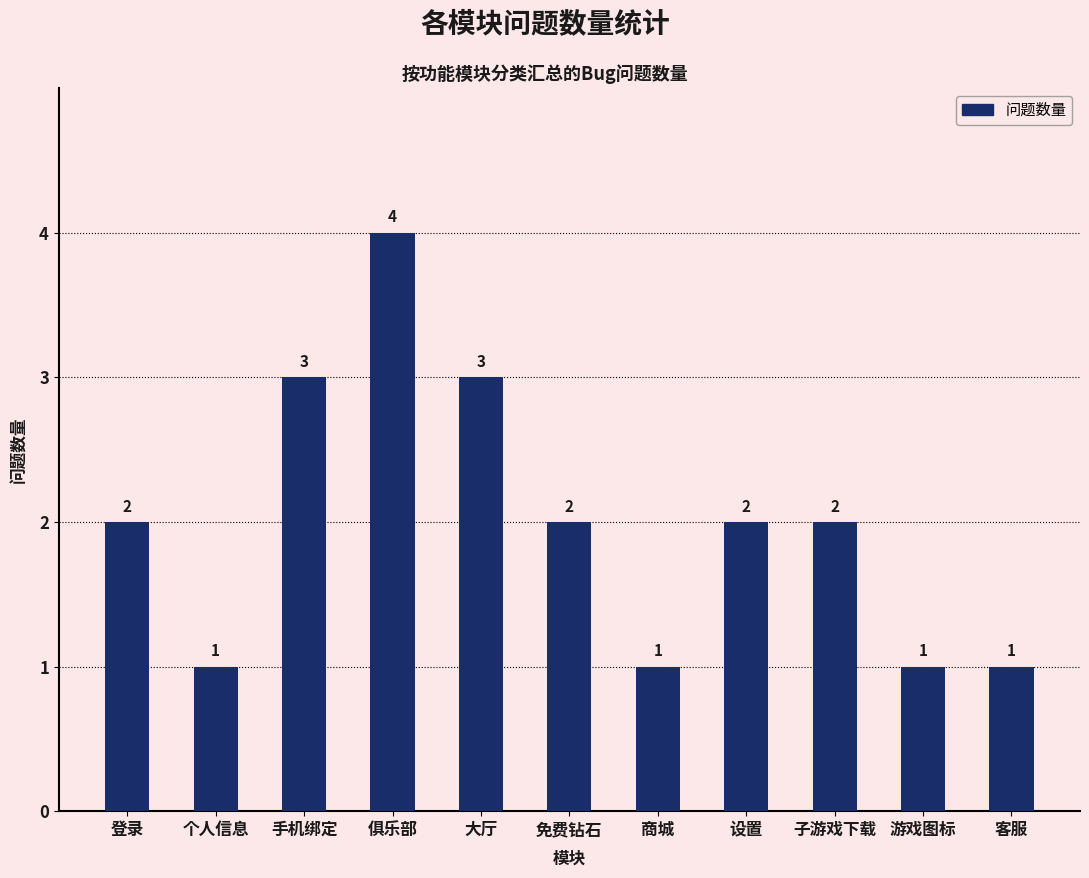

What position from the right is 设置?

4